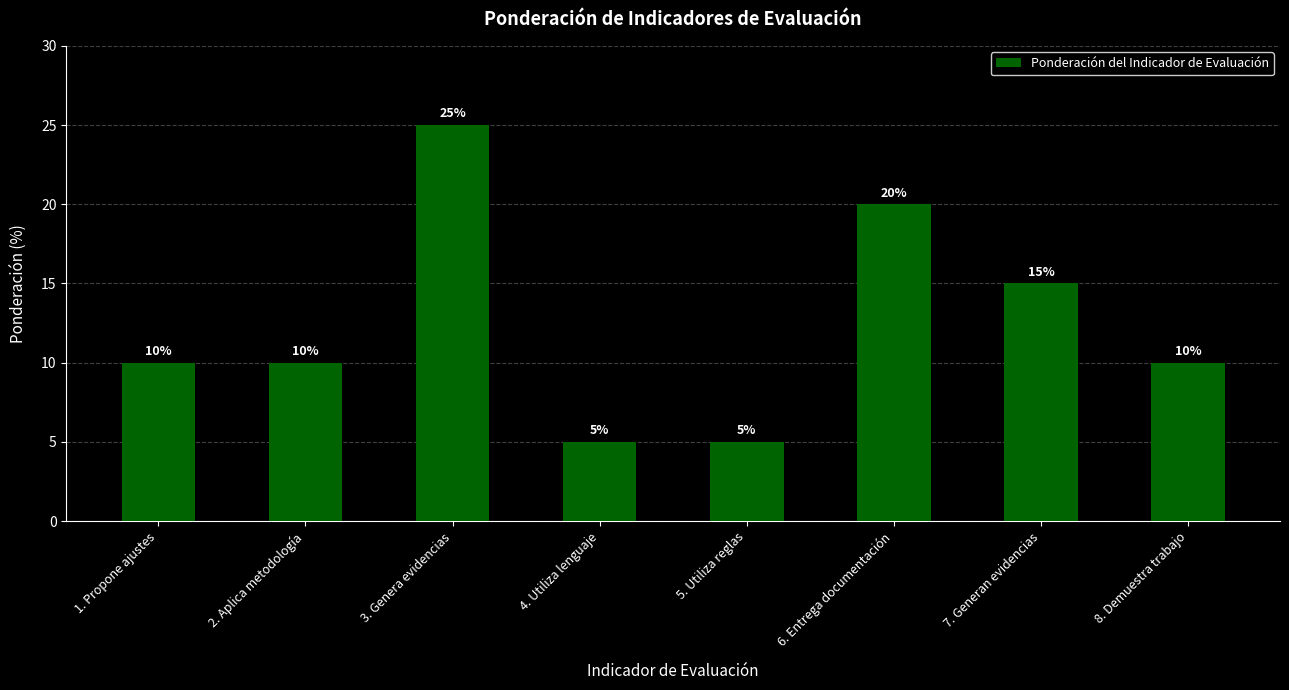

Is it true that the value at 6. Entrega documentación is 20?

True